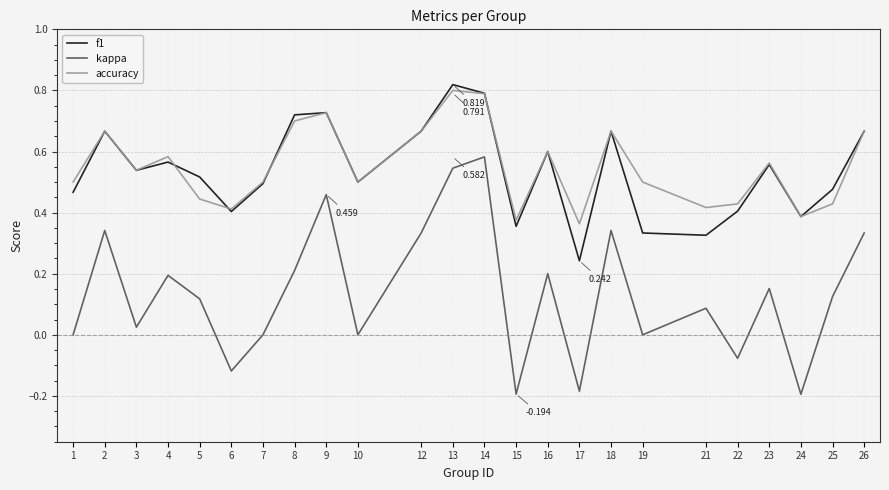

Is the value of f1 at 6 greater than the value of accuracy at 18?

No